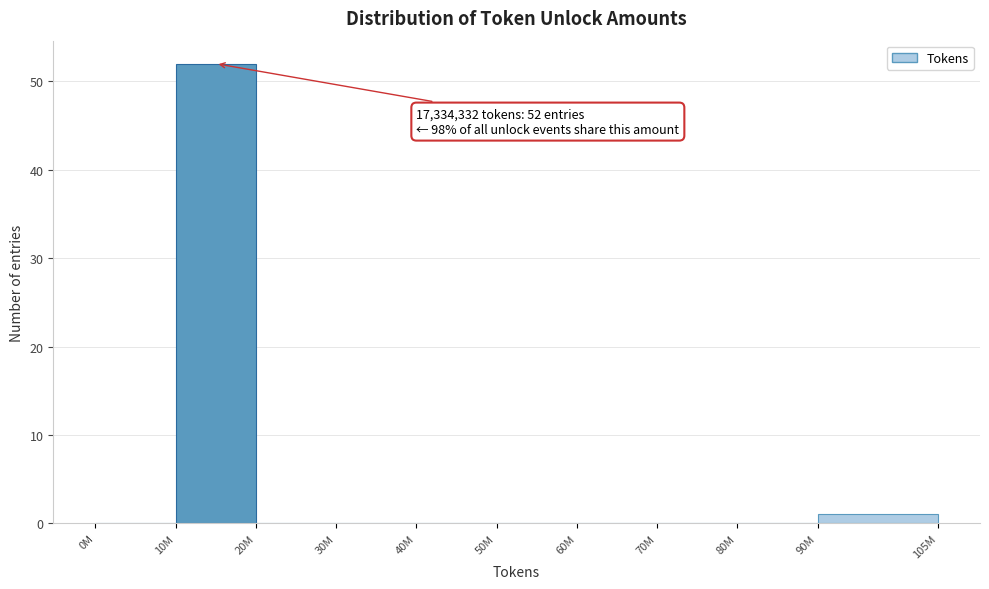

Reading left to right, extract all data points from this chart.

0M=0	10M=52	20M=0	30M=0	40M=0	50M=0	60M=0	70M=0	80M=0	90M=1